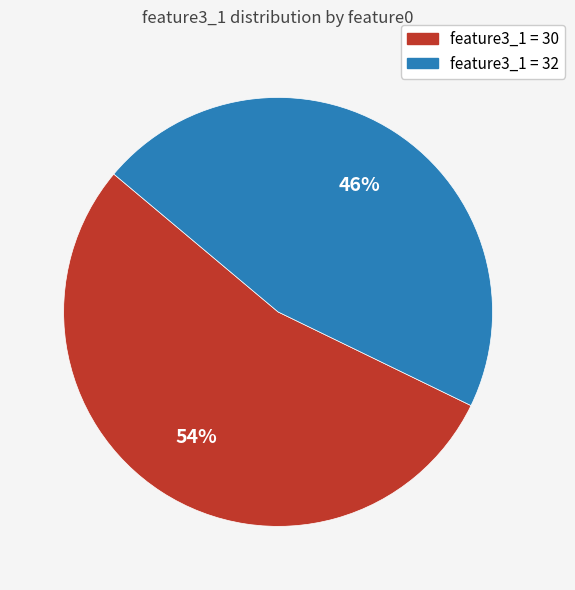

To the nearest percent, what is the average slice percentage?

50%